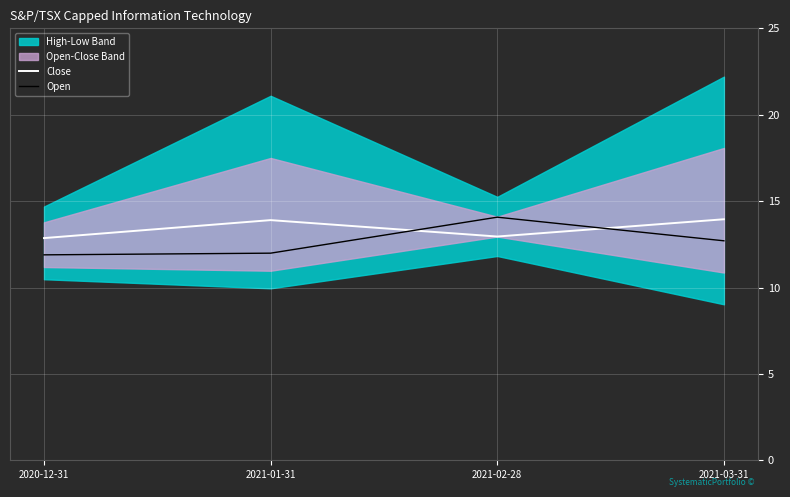

Is it true that Open equals 16.0 at 2021-01-31?

False